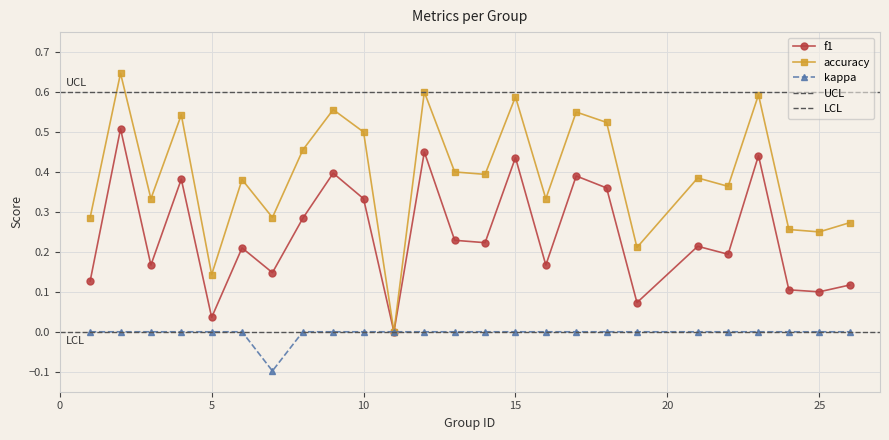

Where is f1 nearest to the value 0?

11